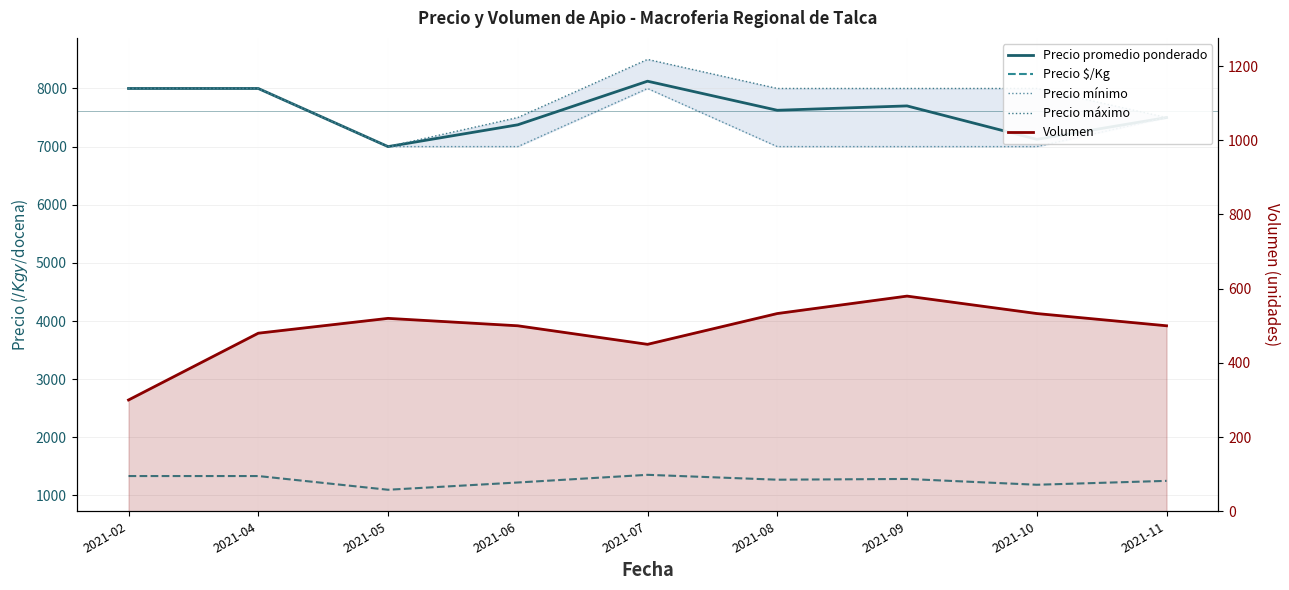

Which category has the highest value in the Precio promedio ponderado series?

2021-07